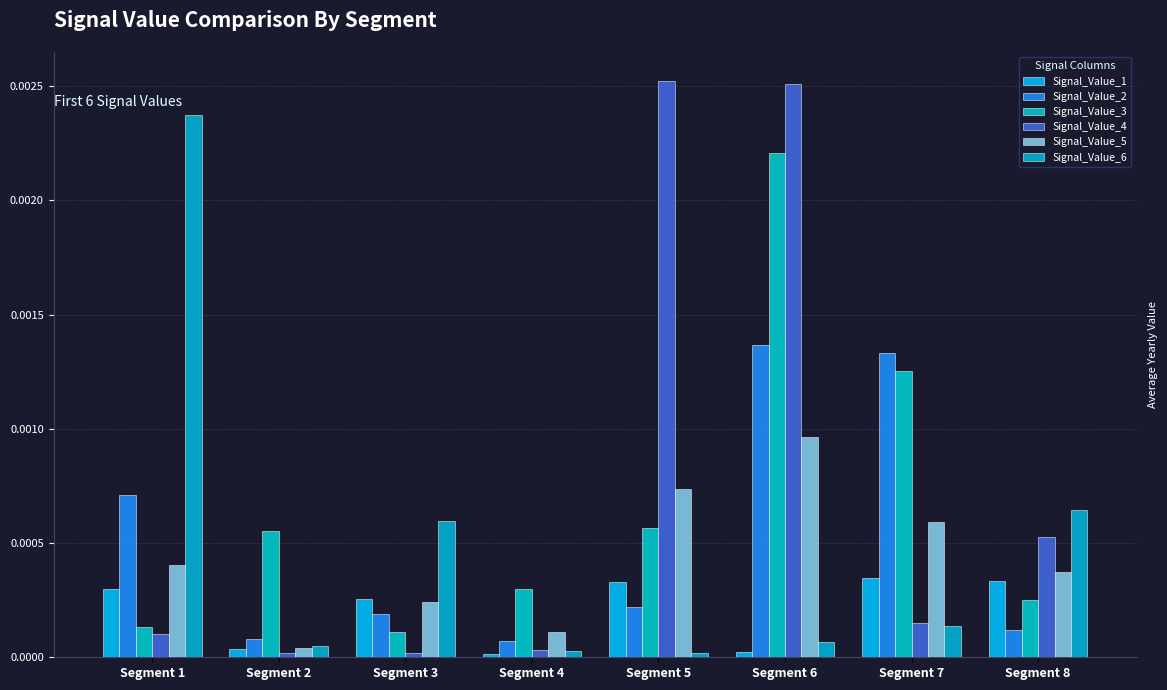

How many bars are there in total?

48